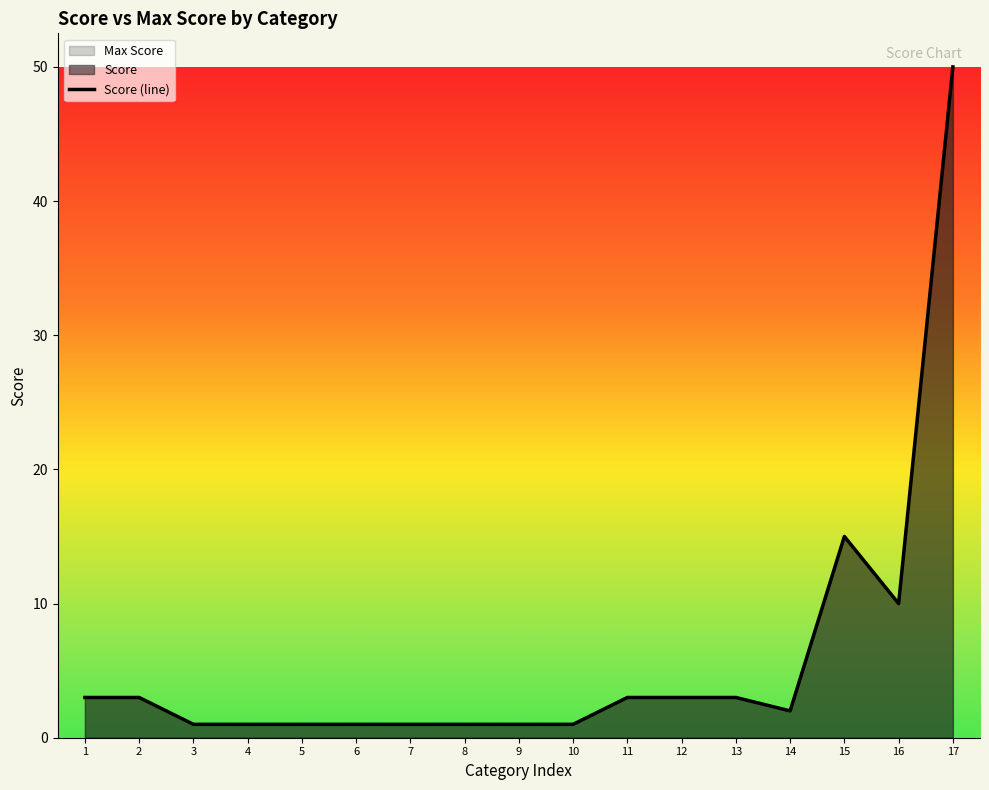

Which category has the lowest value across all series?

3